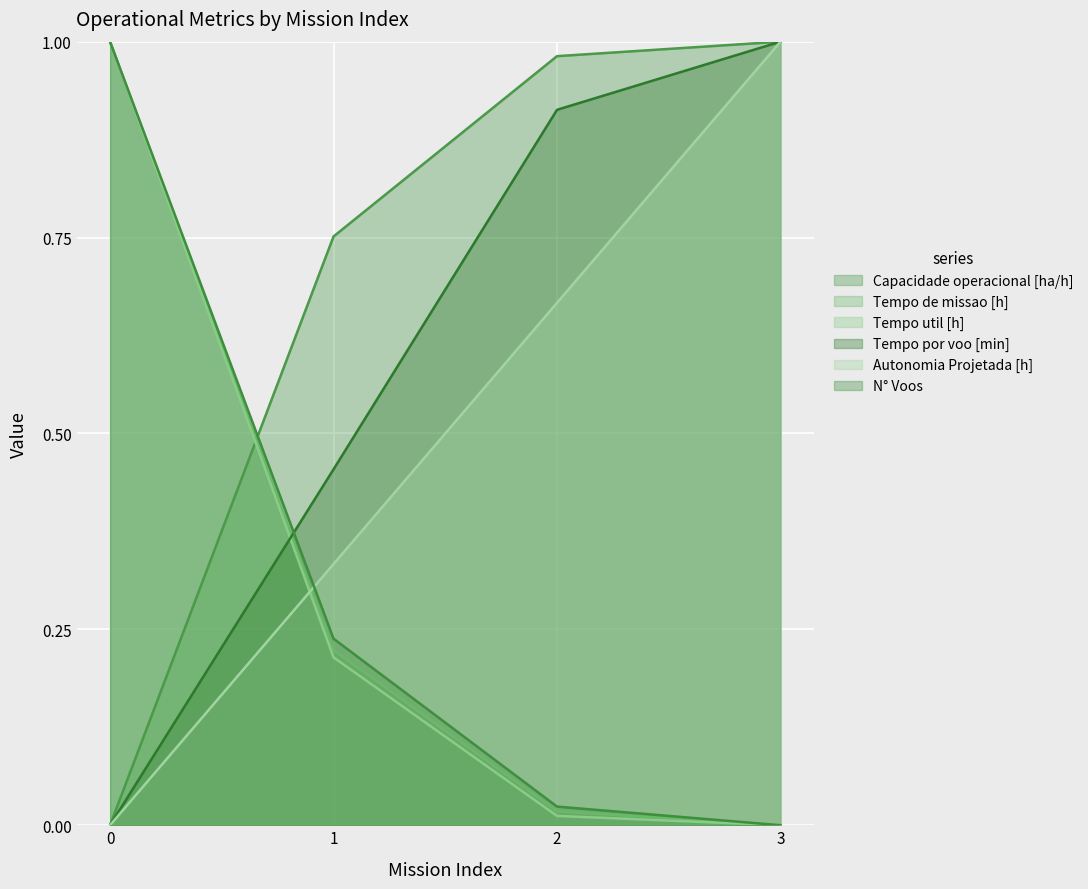

Between 1 and 2, which series saw the biggest shift?

Tempo por voo [min]